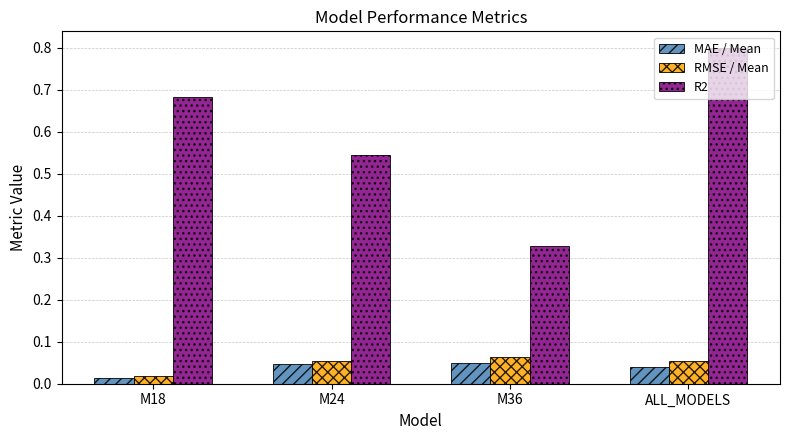

At which label is RMSE / Mean closest to 0?

M18